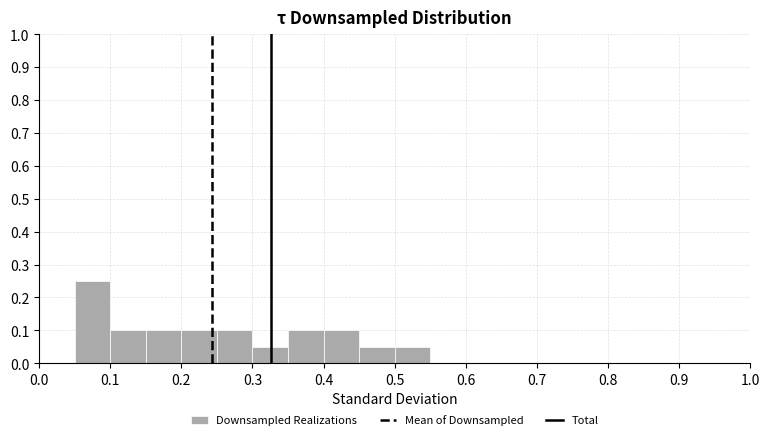

Reading left to right, list every bar in this chart as the range it spans on the x-axis followed by its height. The values are not printed on the chart, so give them approximately, as read against the axis.

0.00 to 0.05: 0
0.05 to 0.10: 0.25
0.10 to 0.15: 0.10
0.15 to 0.20: 0.10
0.20 to 0.25: 0.10
0.25 to 0.30: 0.10
0.30 to 0.35: 0.05
0.35 to 0.40: 0.10
0.40 to 0.45: 0.10
0.45 to 0.50: 0.05
0.50 to 0.55: 0.05
0.55 to 0.60: 0
0.60 to 0.65: 0
0.65 to 0.70: 0
0.70 to 0.75: 0
0.75 to 0.80: 0
0.80 to 0.85: 0
0.85 to 0.90: 0
0.90 to 0.95: 0
0.95 to 1.00: 0